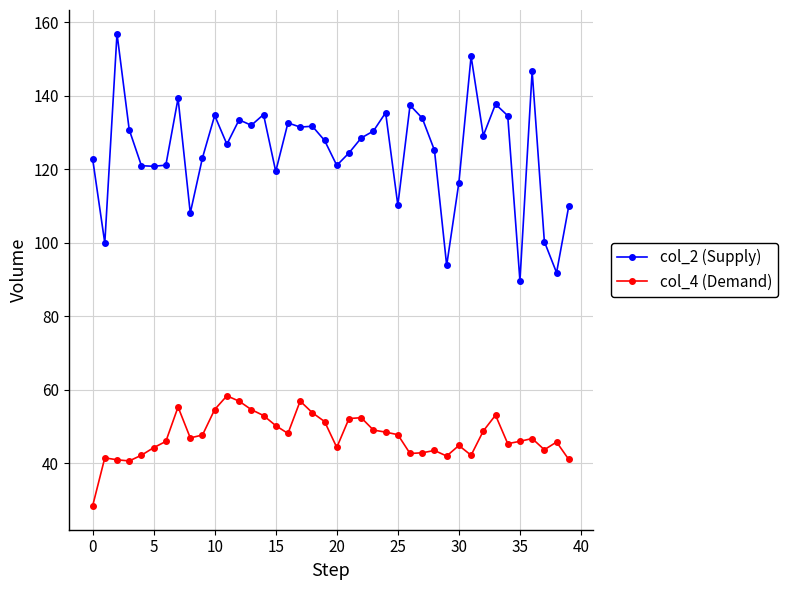

Rank the series by their average value, from highest to lowest.

col_2 (Supply), col_4 (Demand)